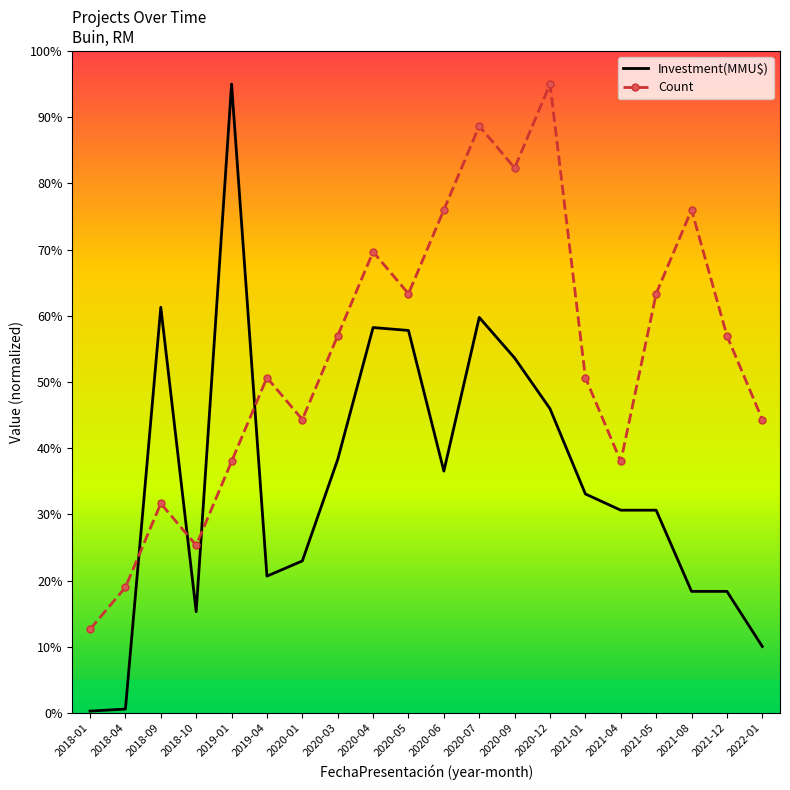

Is the value of Investment(MMU$) at 2020-04 greater than the value of Count at 2022-01?

Yes